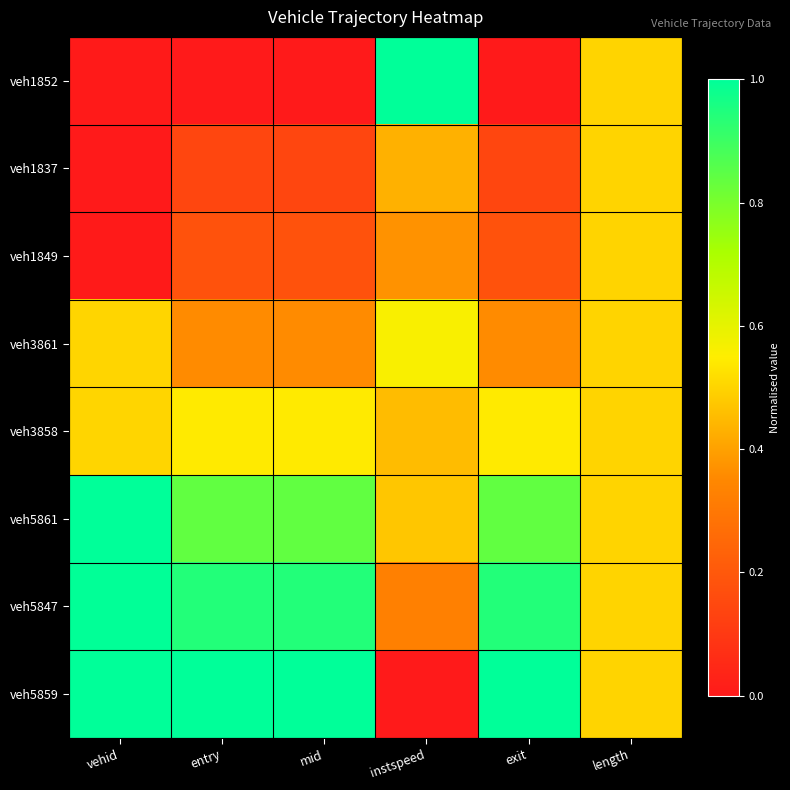

Which series has the widest spread of values?

veh1852